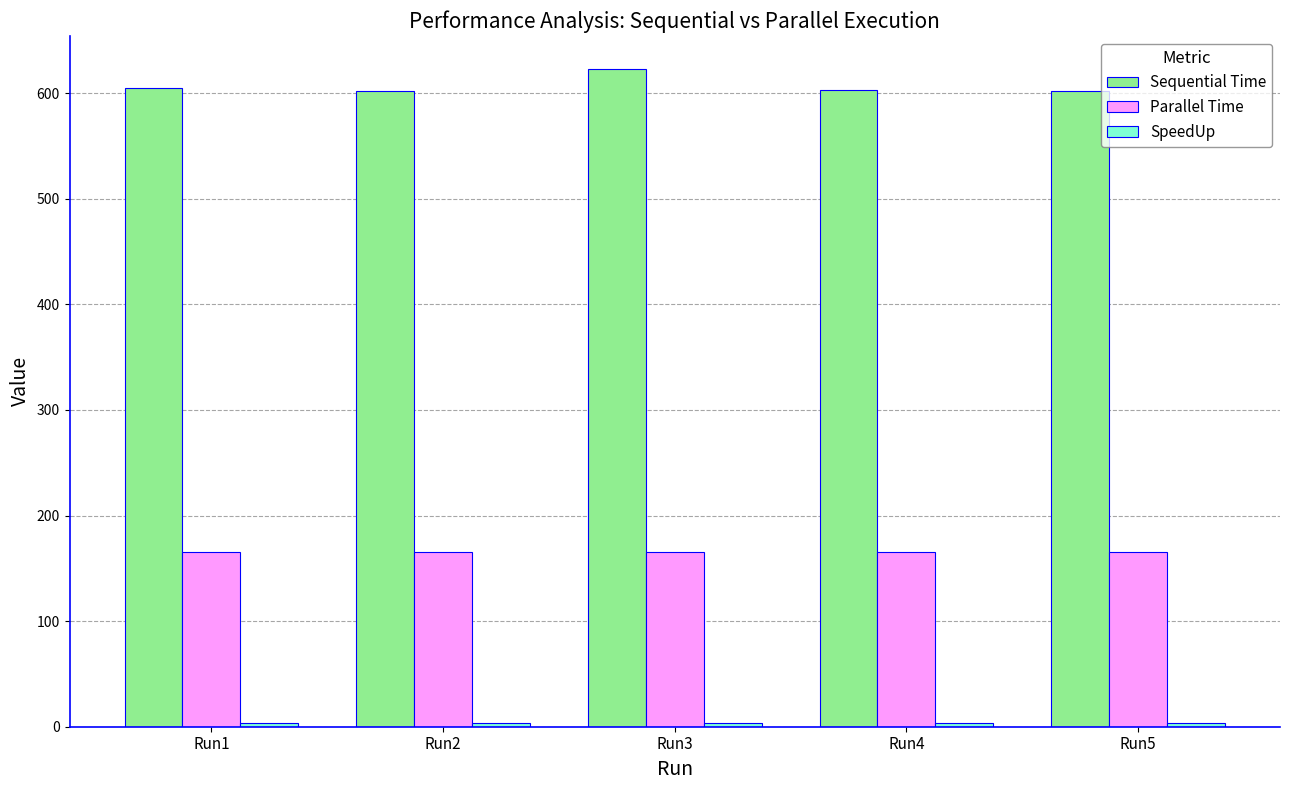

How many groups of bars are there?

5